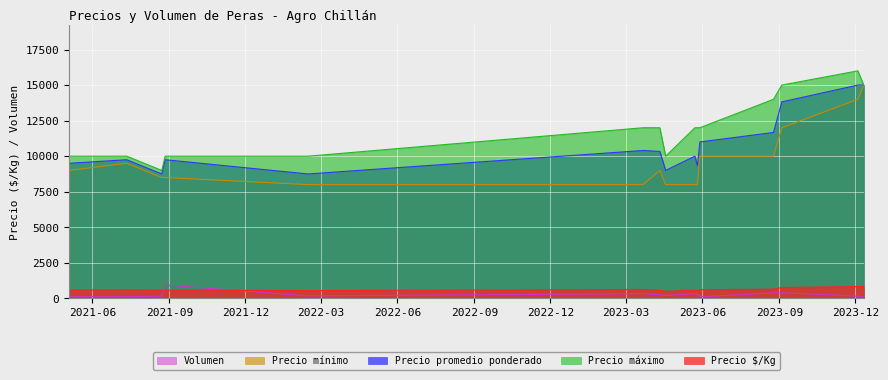

How many interior local valleys does the Volumen series have?

3